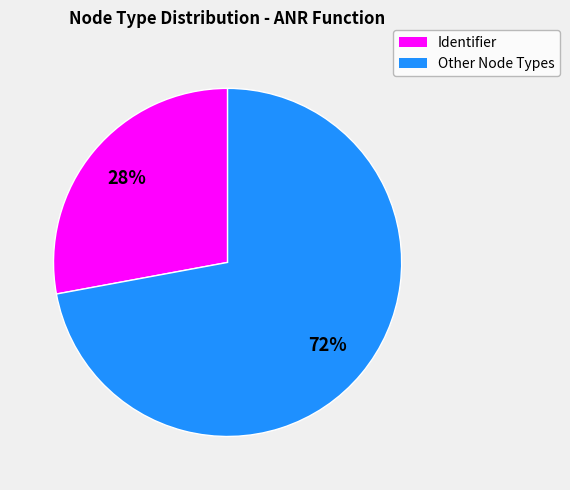

Is the sum of Identifier and Other Node Types greater than half?

Yes